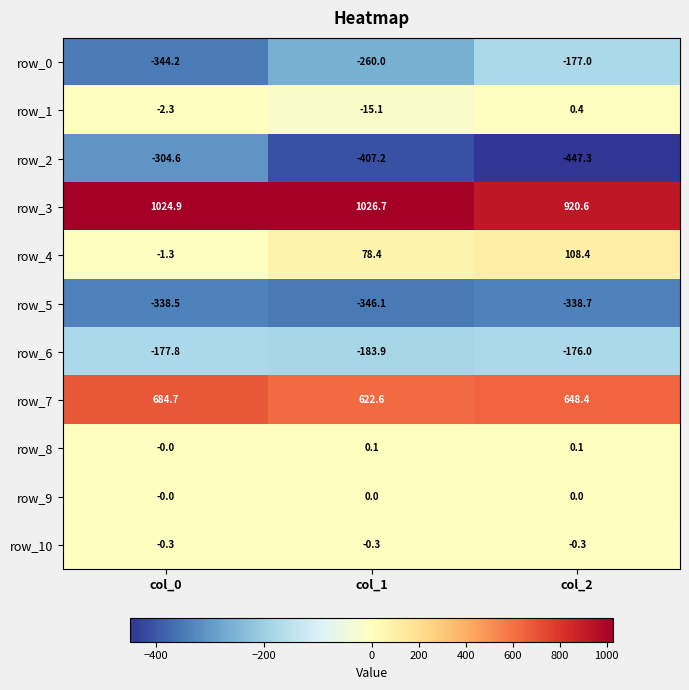

What is the difference between the highest and lowest values at col_0?

1369.1